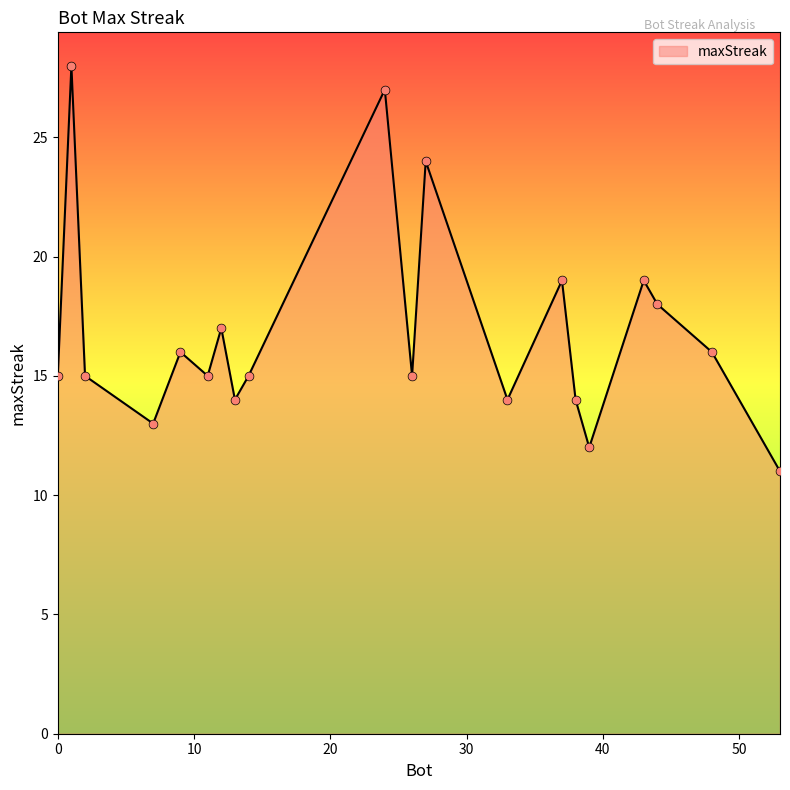

What is the maximum value shown in the chart?

28